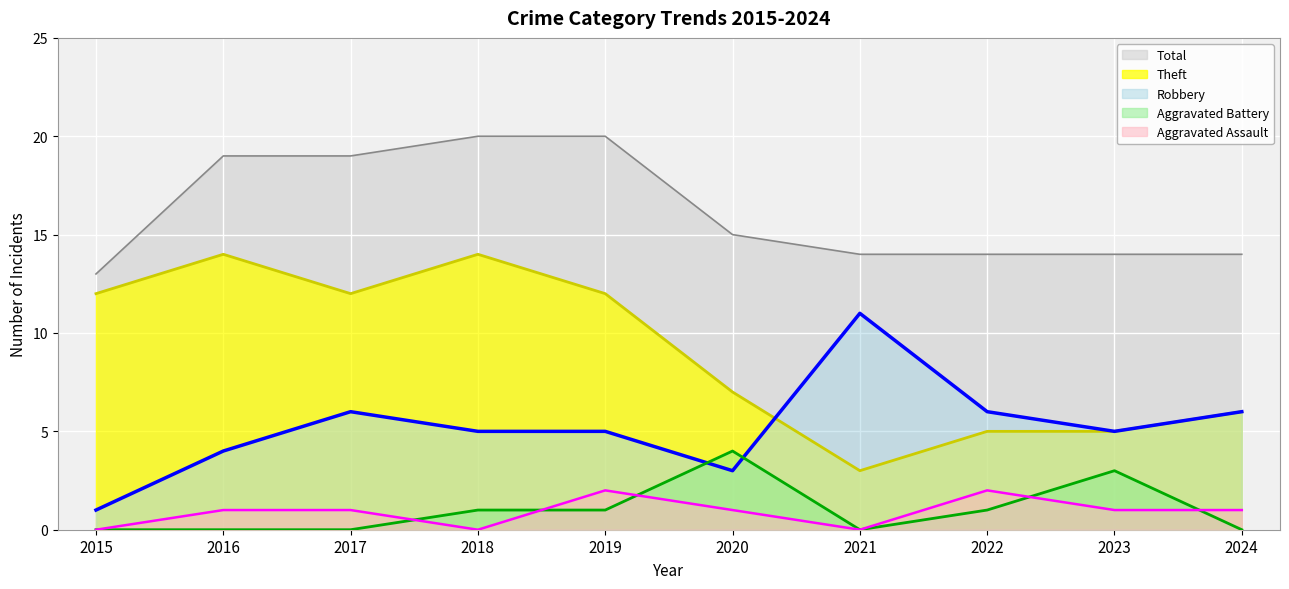

Reading left to right, transcribe all the data shown in this chart.

Aggravated Assault: 0	1	1	0	2	1	0	2	1	1
Aggravated Battery: 0	0	0	1	1	4	0	1	3	0
Robbery: 1	4	6	5	5	3	11	6	5	6
Theft: 12	14	12	14	12	7	3	5	5	6
Total: 13	19	19	20	20	15	14	14	14	14